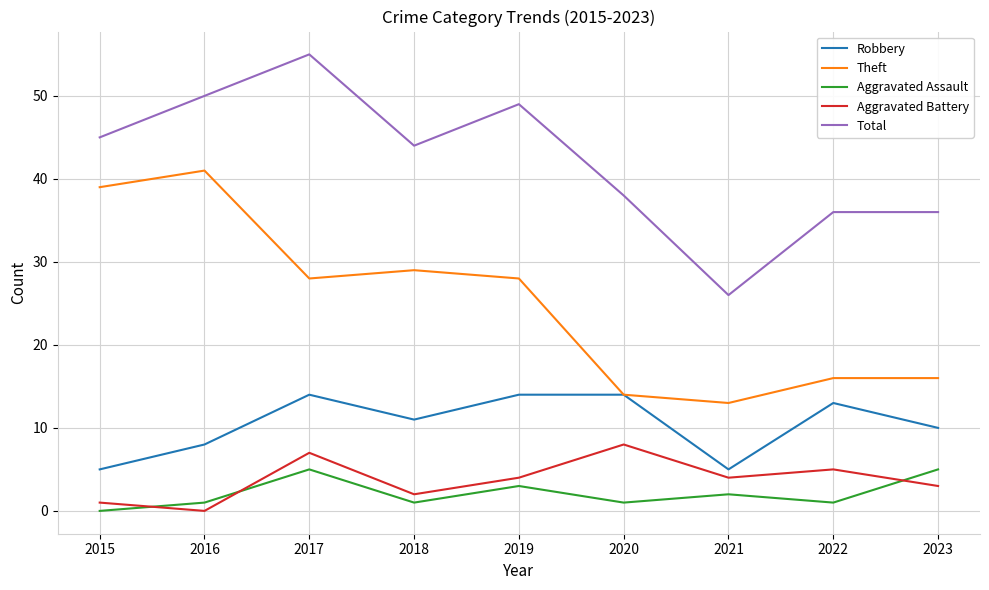

Rank the series by their maximum value, from lowest to highest.

Aggravated Assault, Aggravated Battery, Robbery, Theft, Total